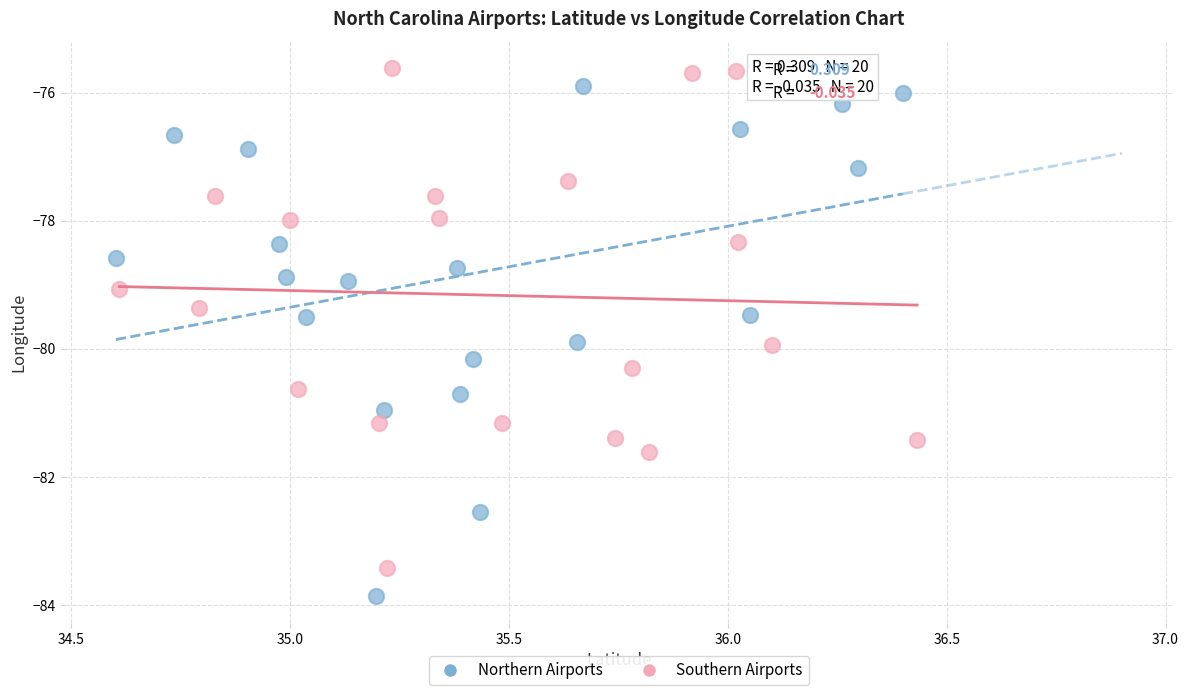

Which series contains the lowest Y value?

Northern Airports